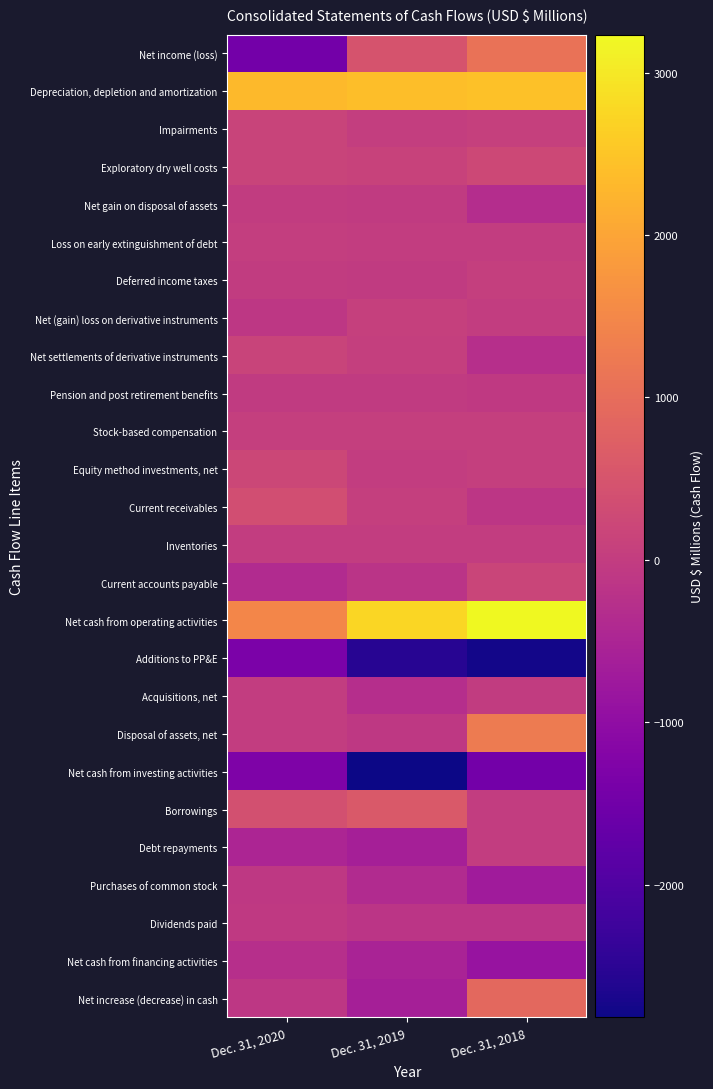

Which label corresponds to the smallest value in the chart?

Dec. 31, 2019